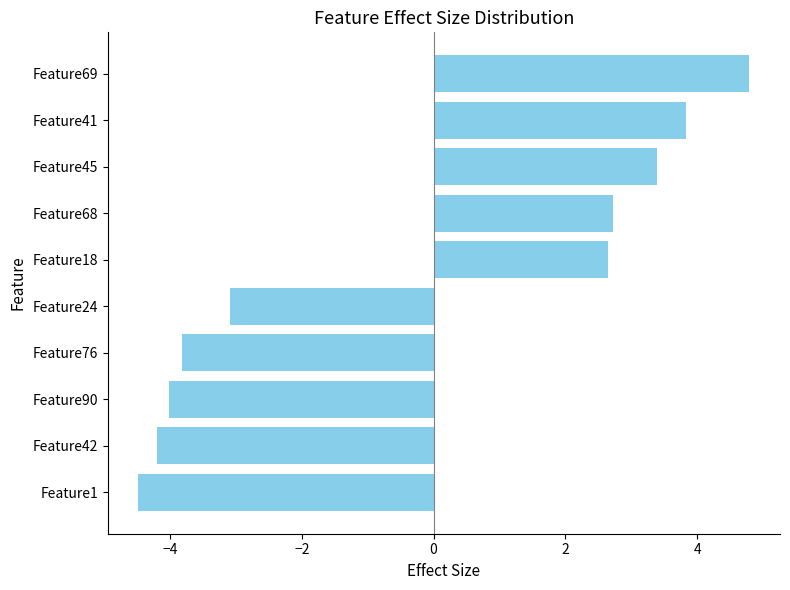

What is the greatest value displayed?

4.8